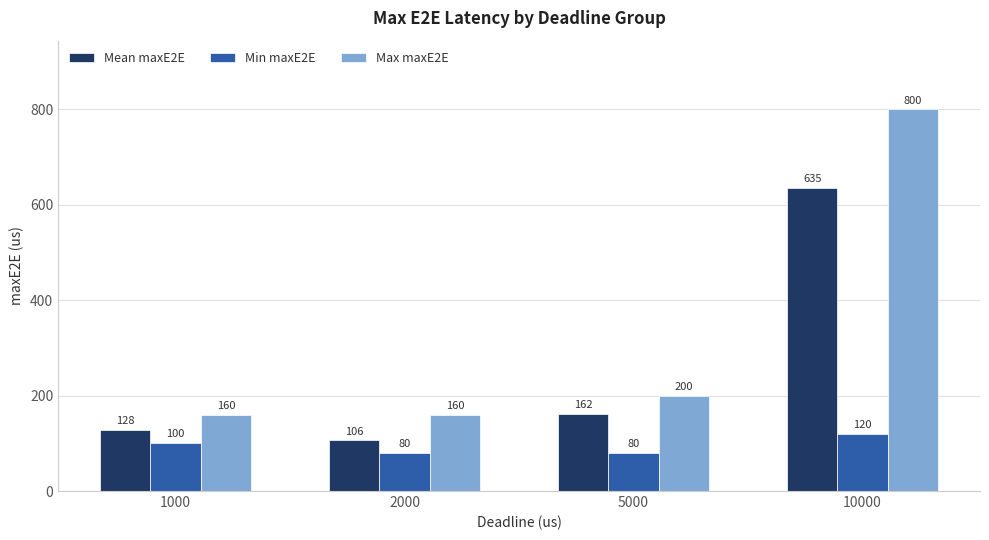

Reading left to right, what are all the values shown in this chart?

Mean maxE2E: 1000=128	2000=106	5000=162	10000=635
Min maxE2E: 1000=100	2000=80	5000=80	10000=120
Max maxE2E: 1000=160	2000=160	5000=200	10000=800